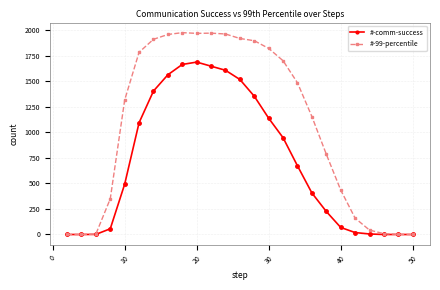

At how many categories does at least one series exceed 1177?

13